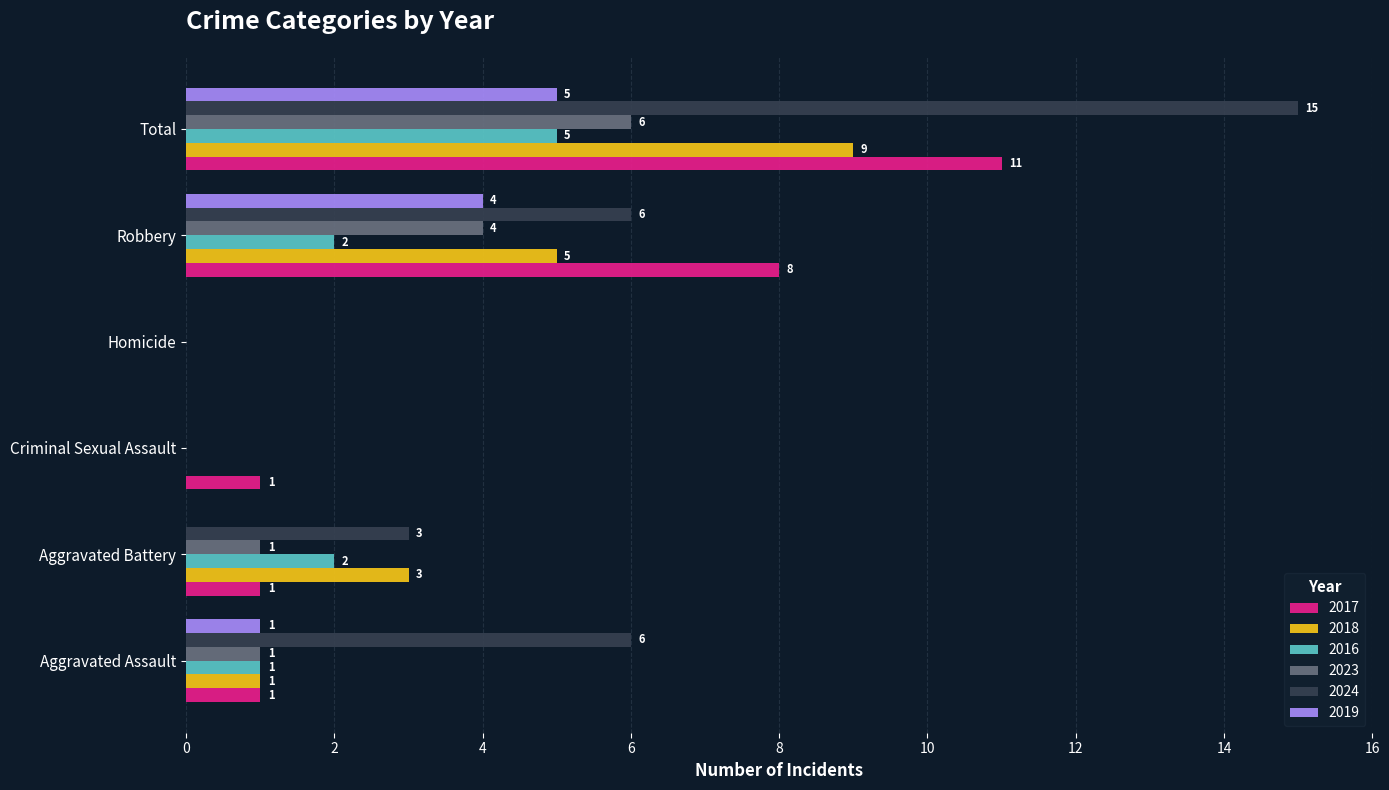

What is the highest value of the 2017 series?

11